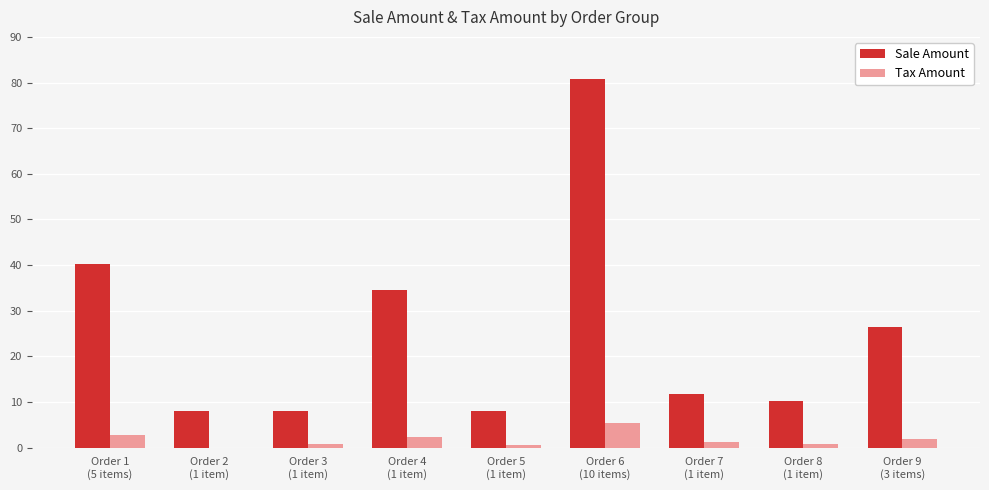

Which series has the widest spread of values?

Sale Amount